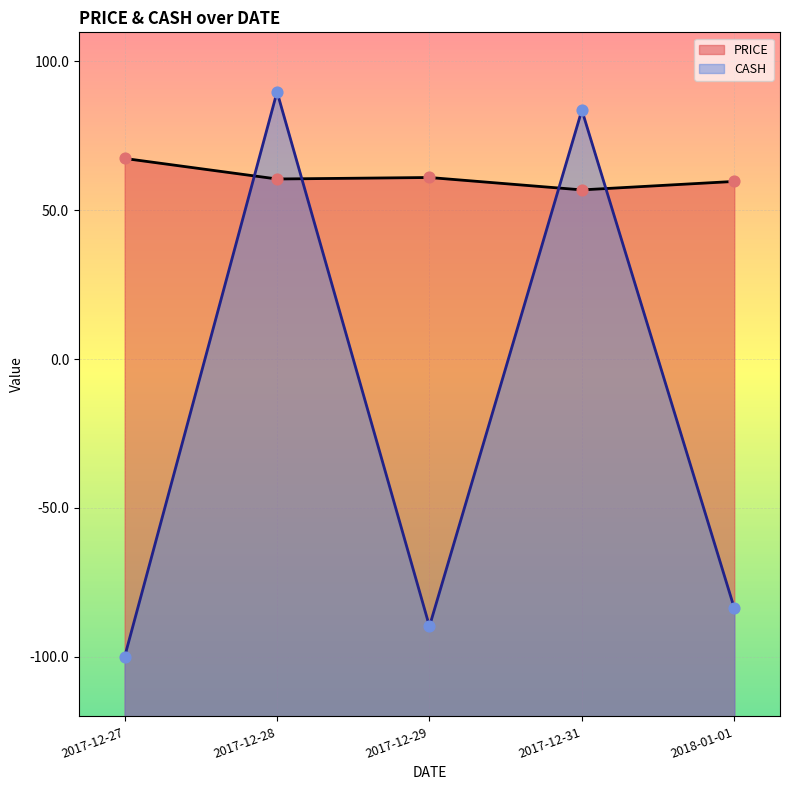

Which series has the largest total across all categories?

PRICE